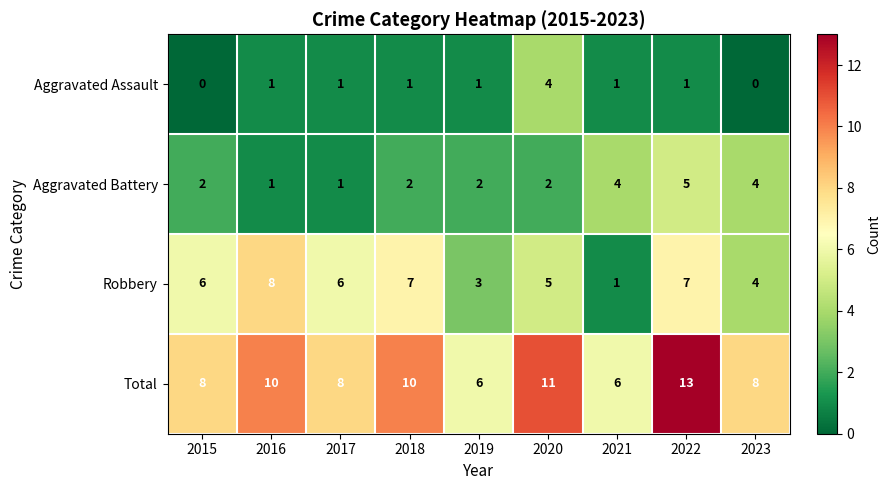

What is the difference between the second highest and second lowest values in the Robbery series?

4